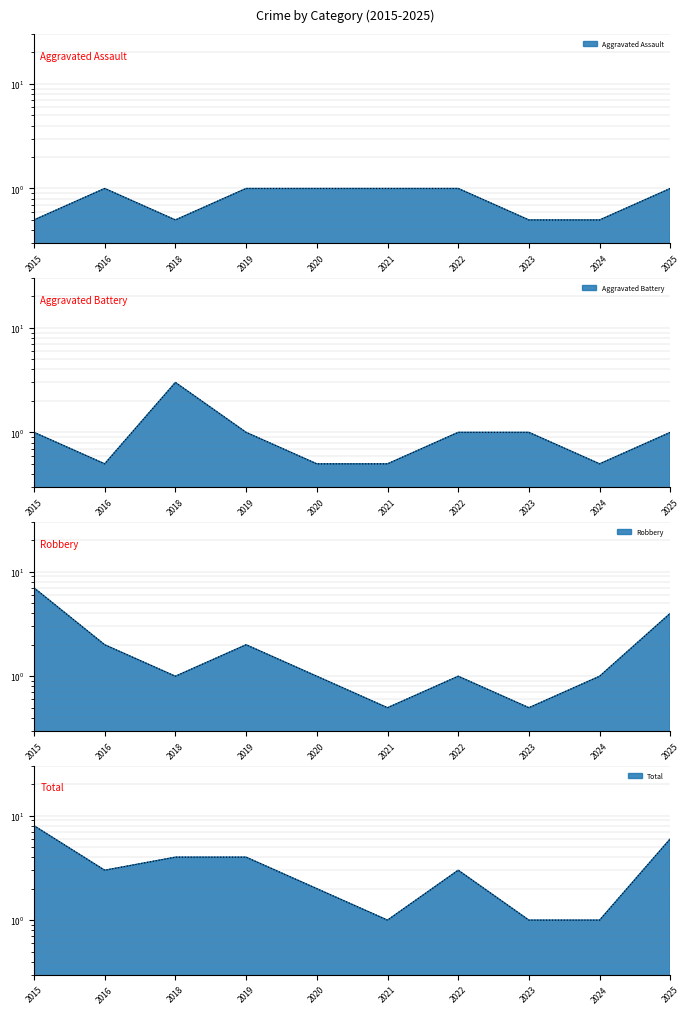

How many values in the Aggravated Assault series are below 1?

4